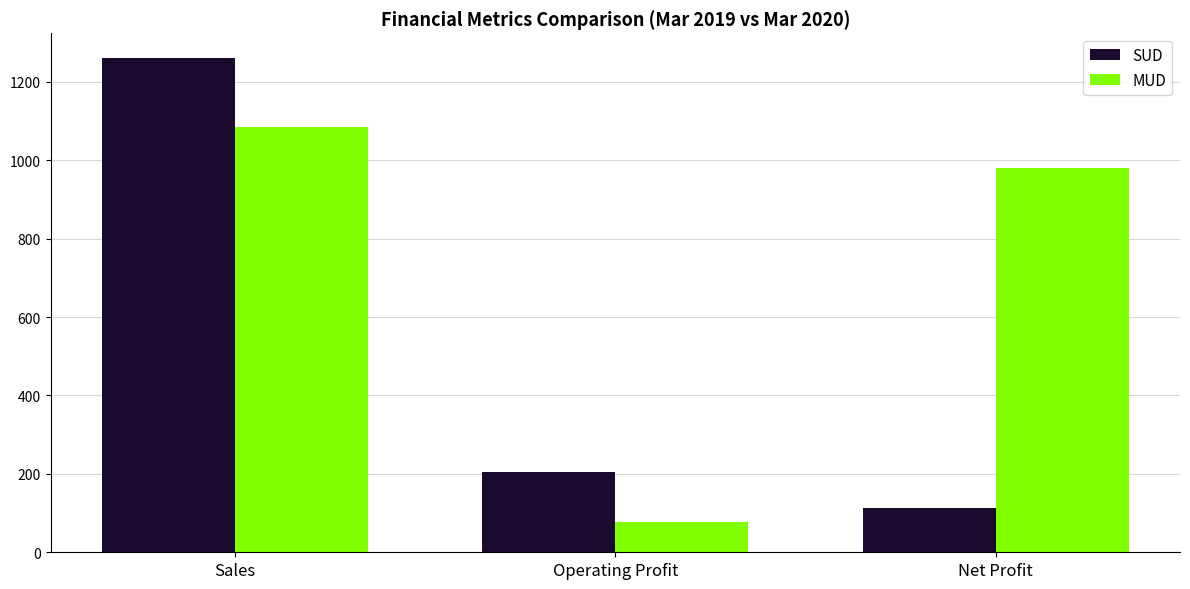

Is it true that SUD equals 1261 at Sales?

True